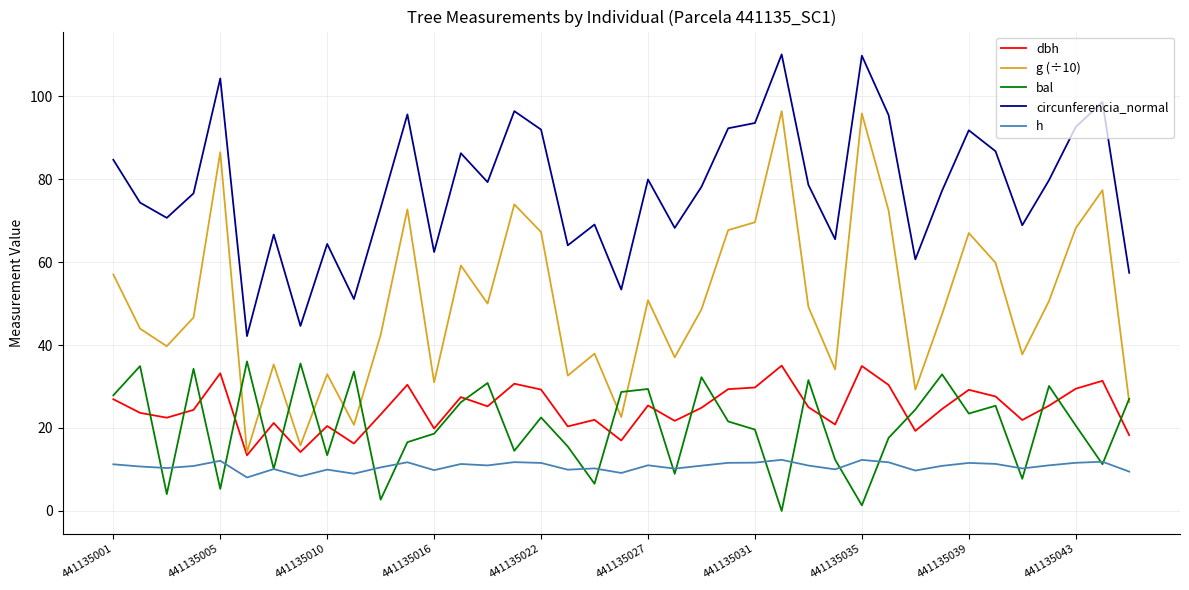

What is the lowest value of the g (÷10) series?

14.1